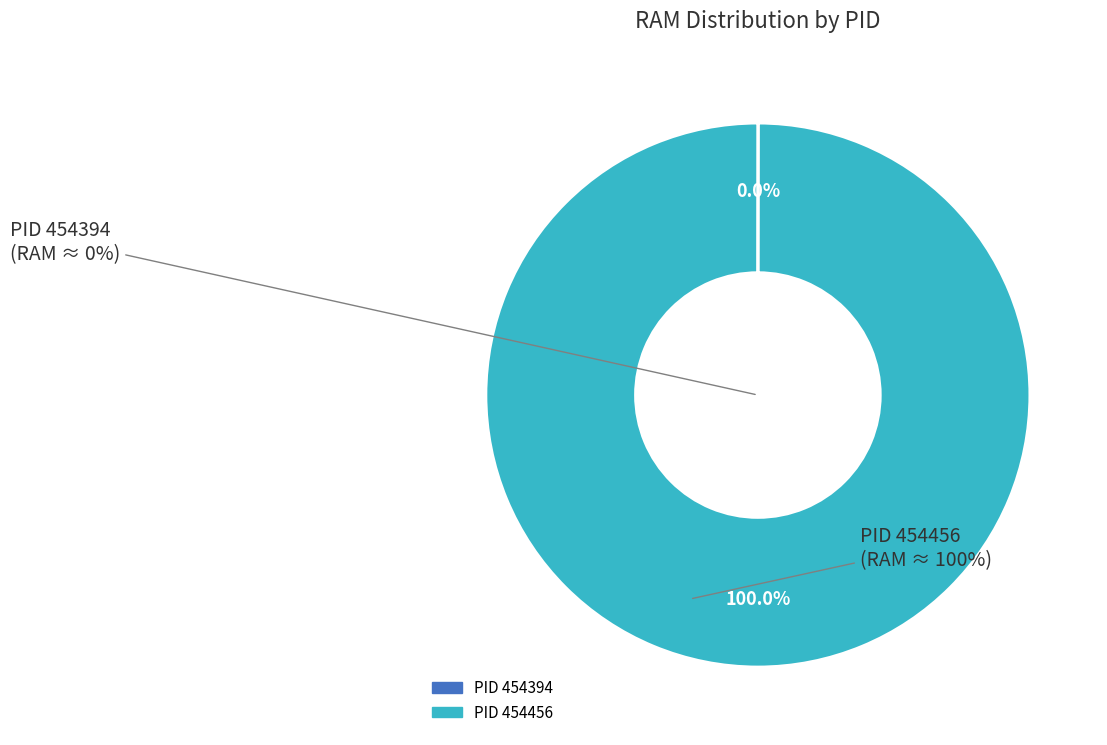

True or false: 454394 accounts for 1% of the total.

False